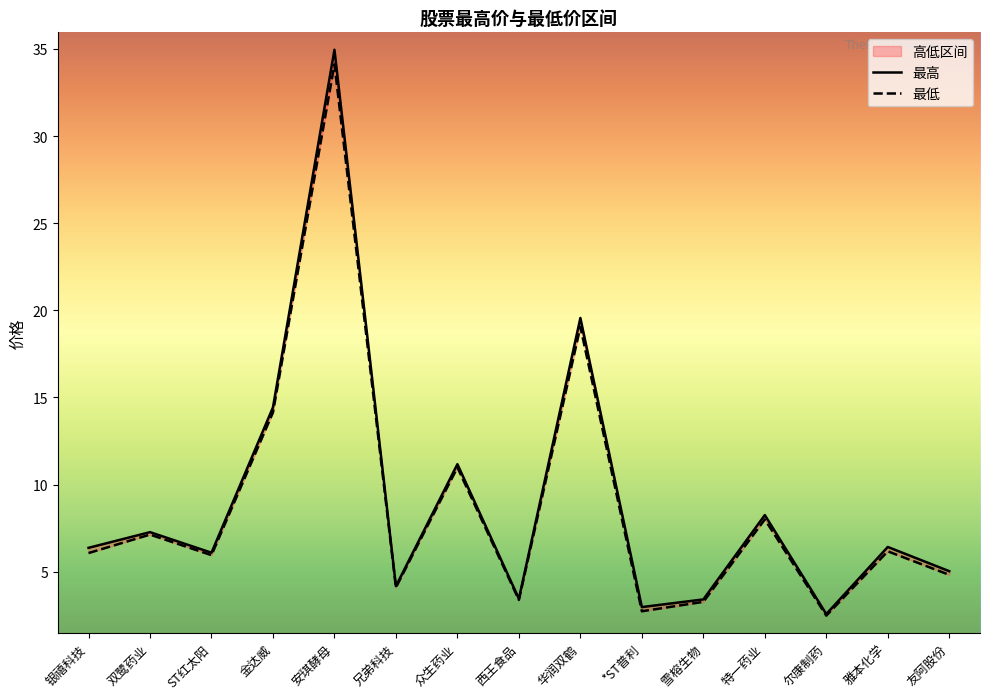

True or false: 最高 and 最低 cross at least once.

False